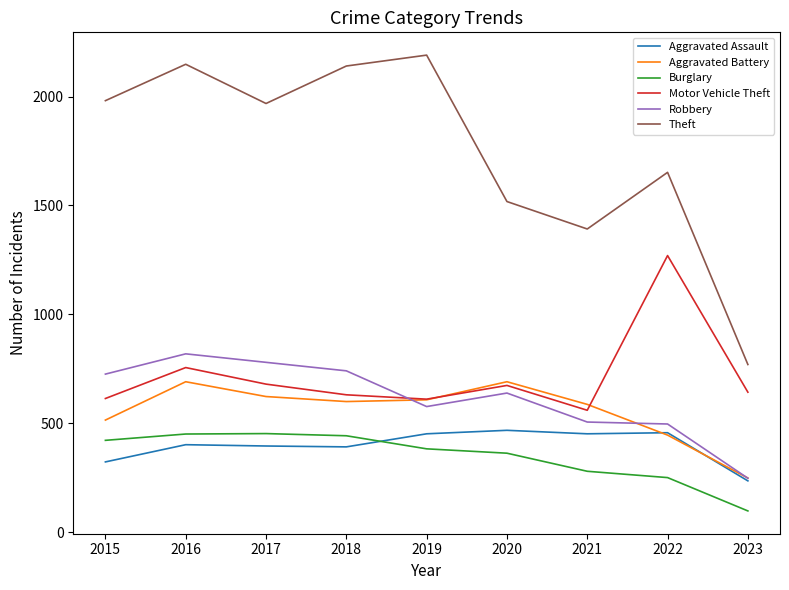

Is the value of Aggravated Battery at 2016 greater than the value of Theft at 2016?

No